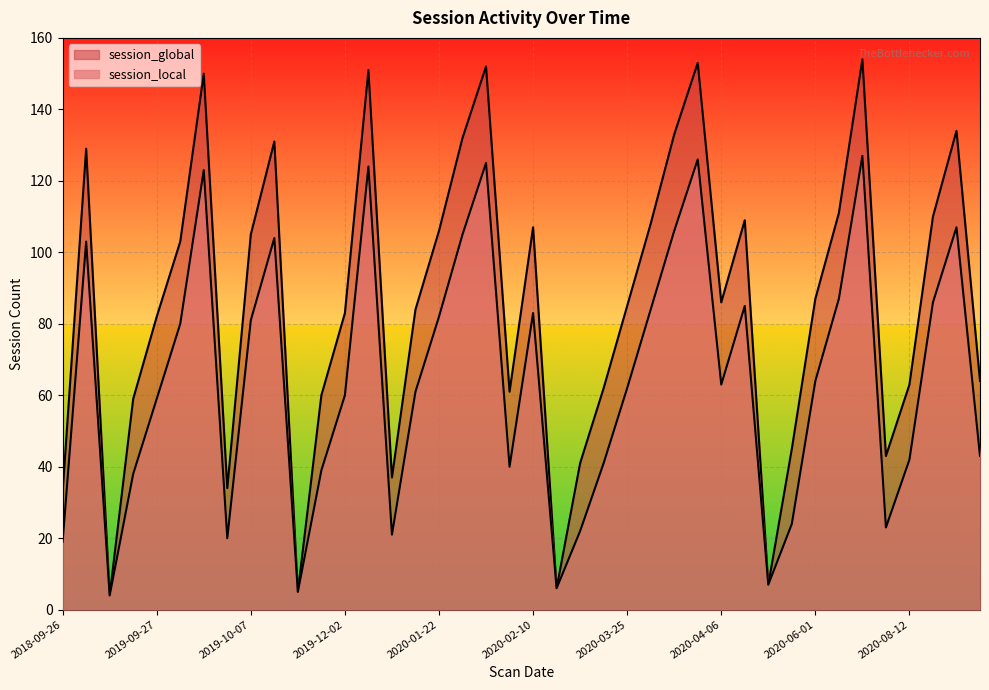

How many lines are shown in the chart?

2